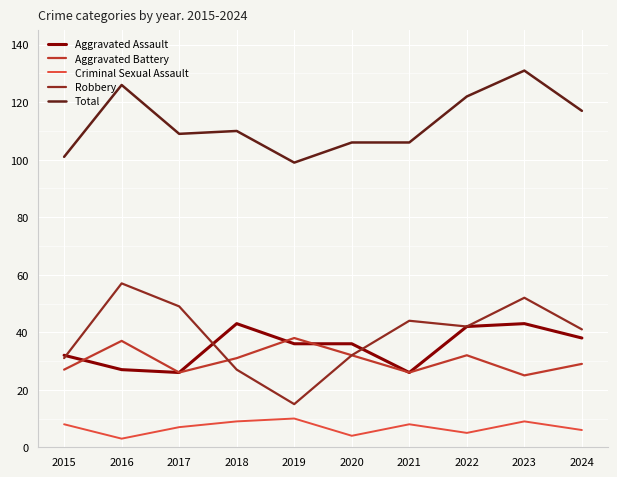

Which series changed the most between 2023 and 2024?

Total